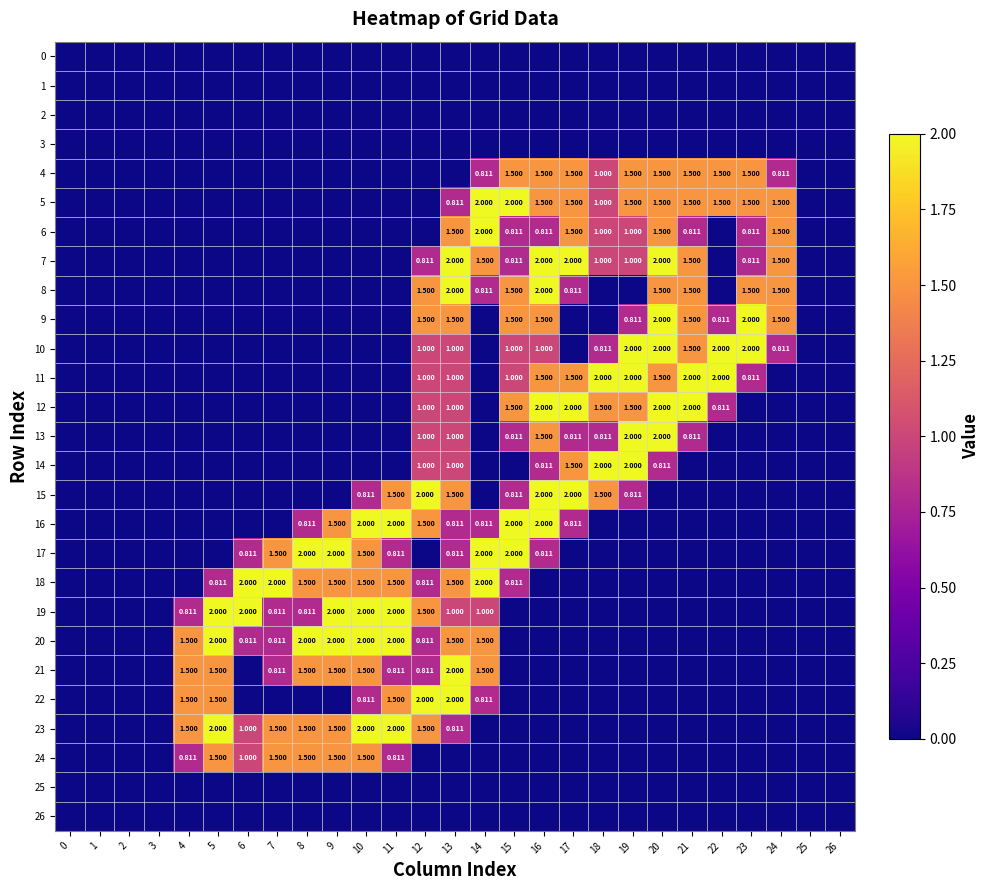

What is the difference between the second highest and second lowest values in the 4 series?

1.5